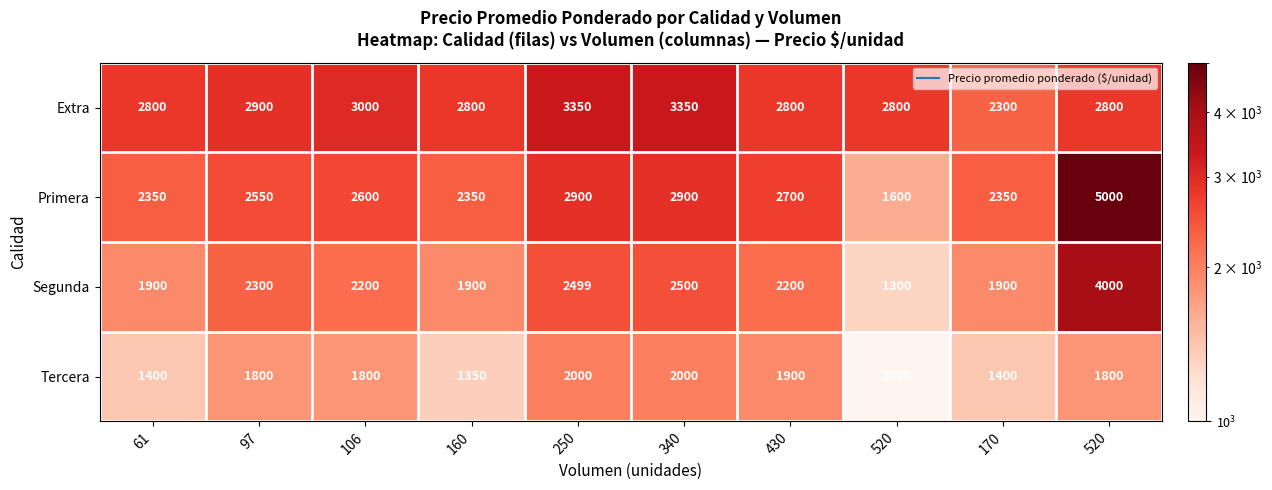

Count the number of data series in this chart.

4